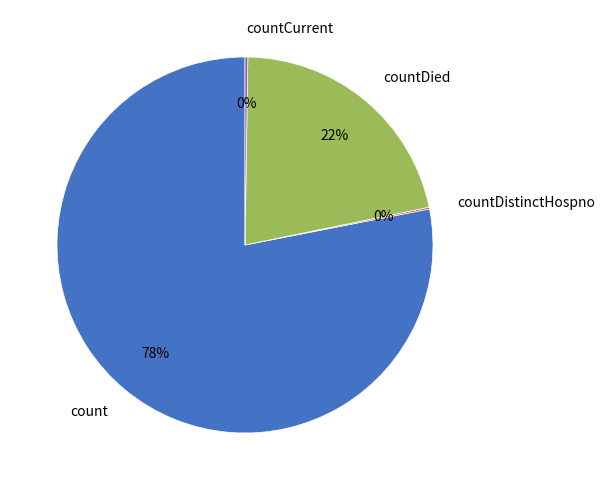

To the nearest percent, what portion does countDied represent?

22%